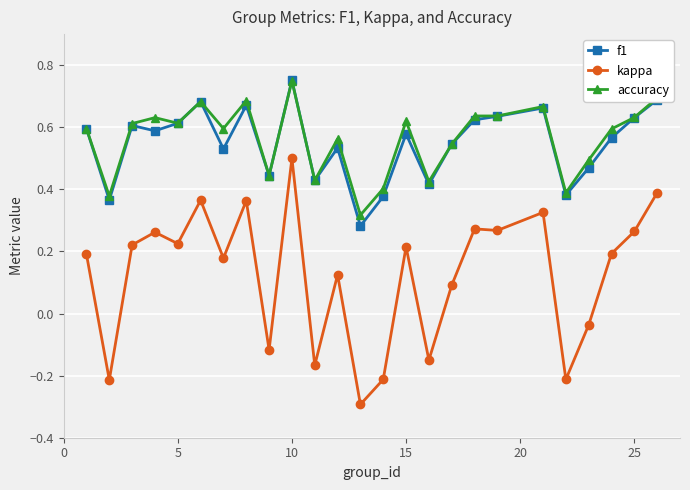

At how many categories does at least one series exceed 0?

25